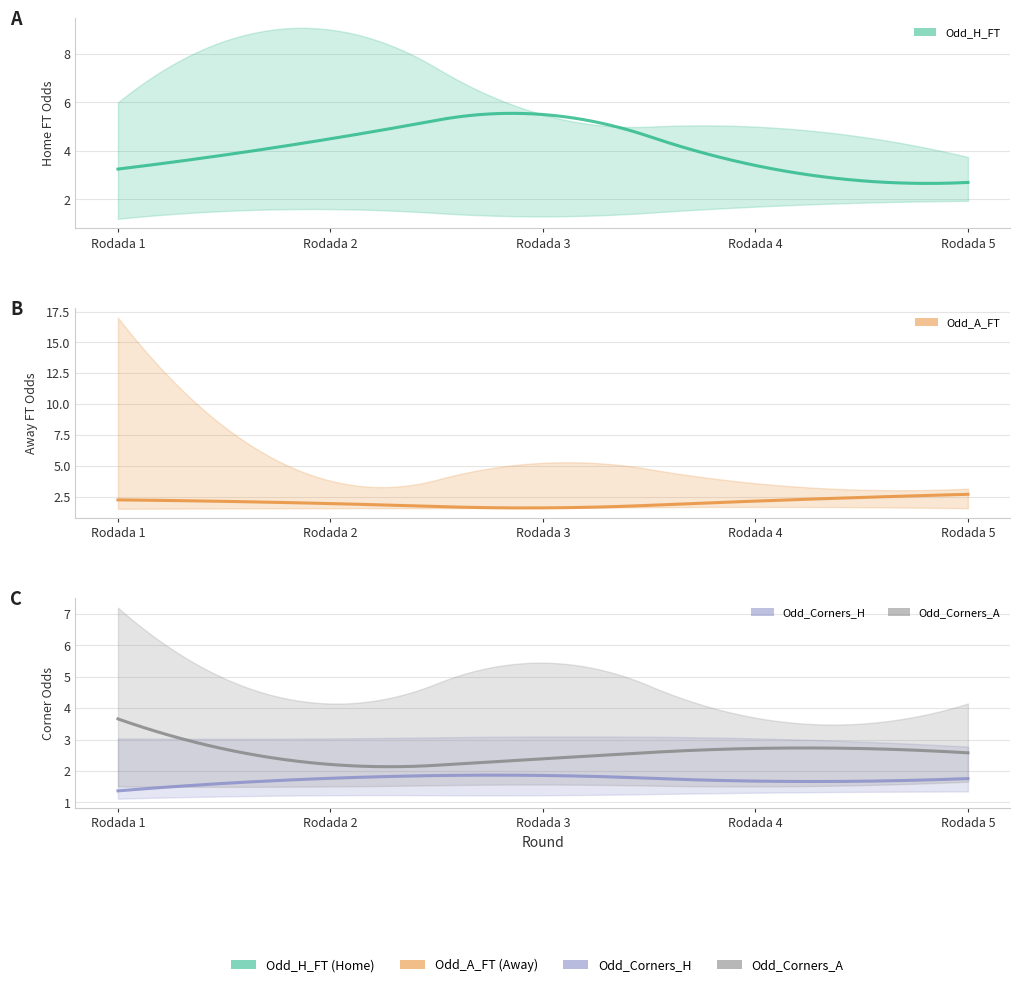

Which series has the largest range (max minus min)?

Odd_H_FT